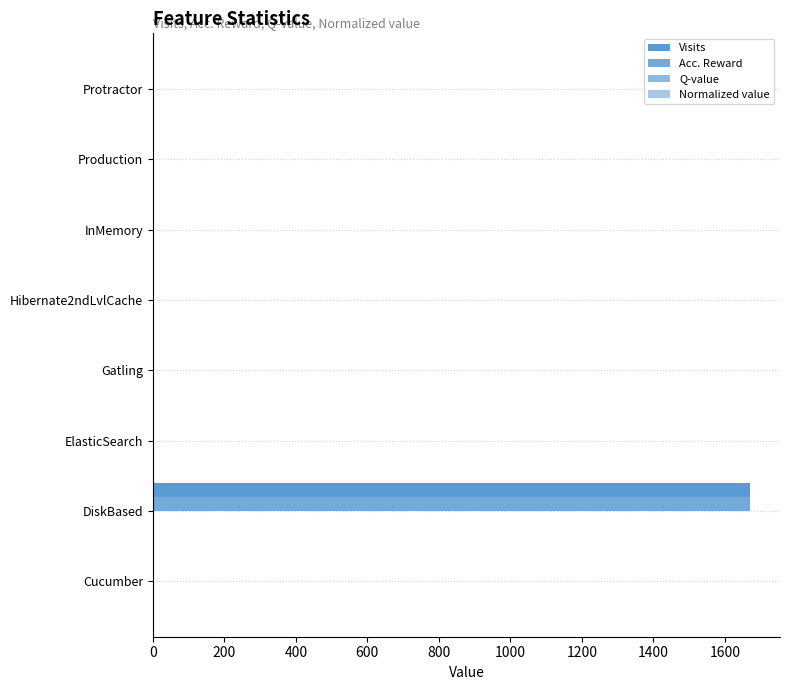

How many values in the Acc. Reward series exceed 1?

1